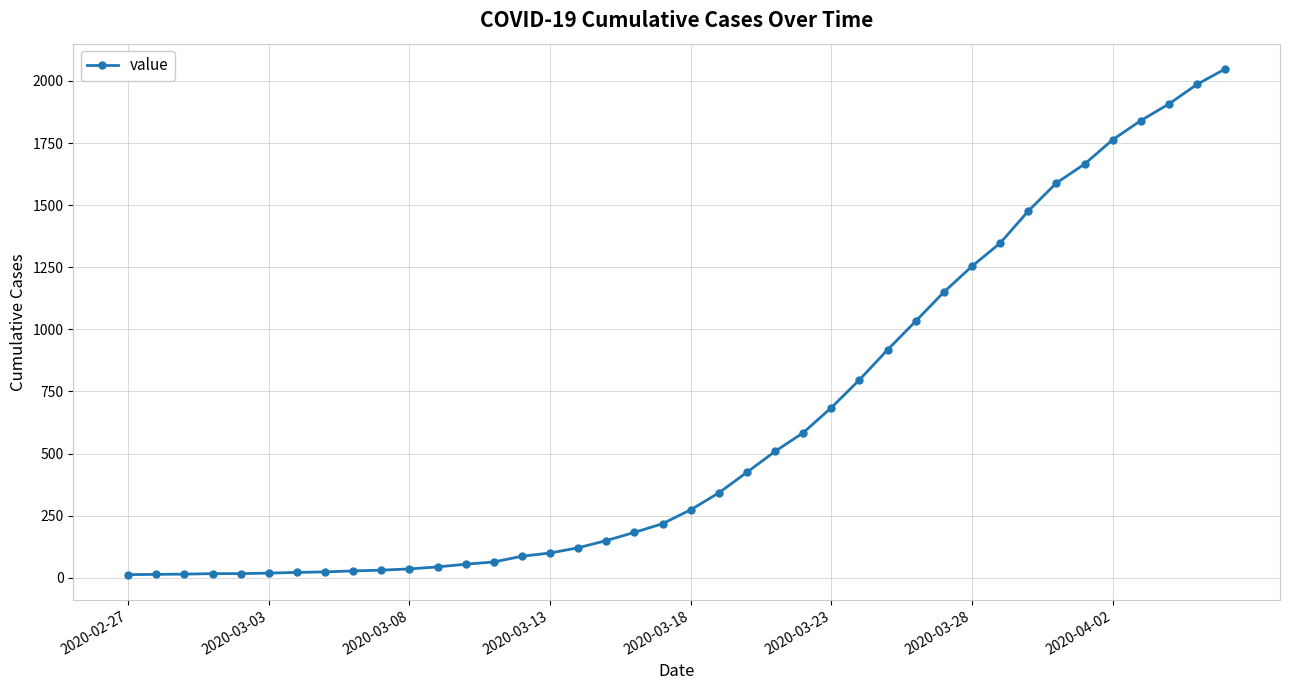

What is the difference between the maximum and minimum values?

2035